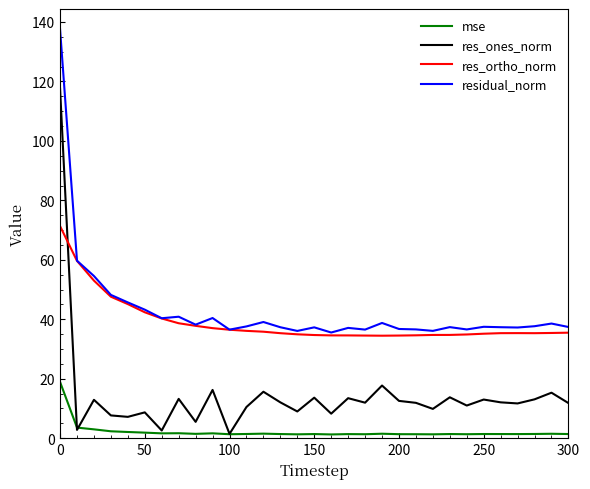

True or false: mse and res_ortho_norm cross at least once.

False